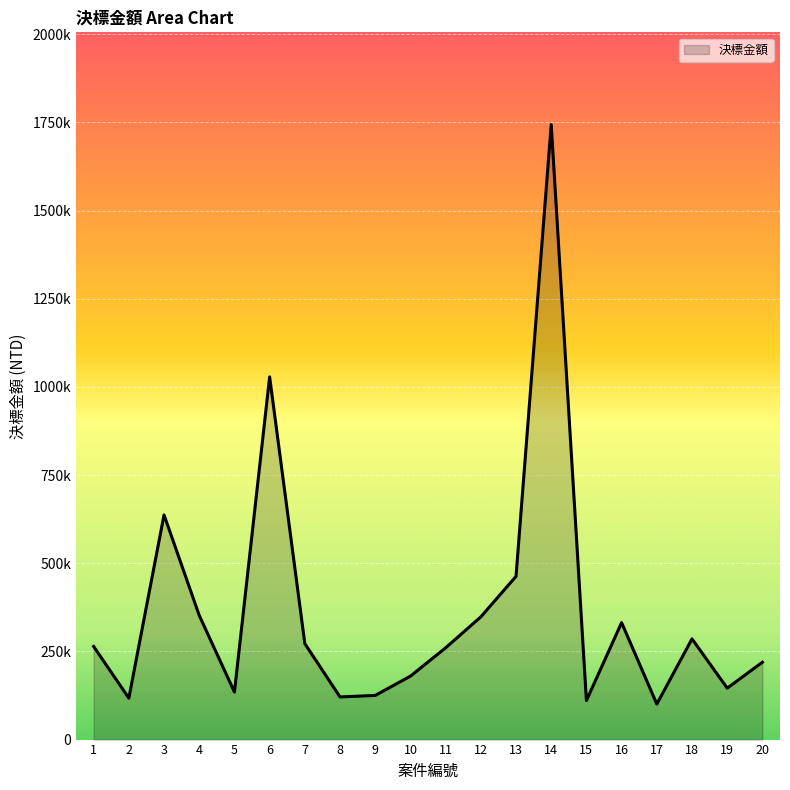

Is it true that the value at 1 is 452382?

False